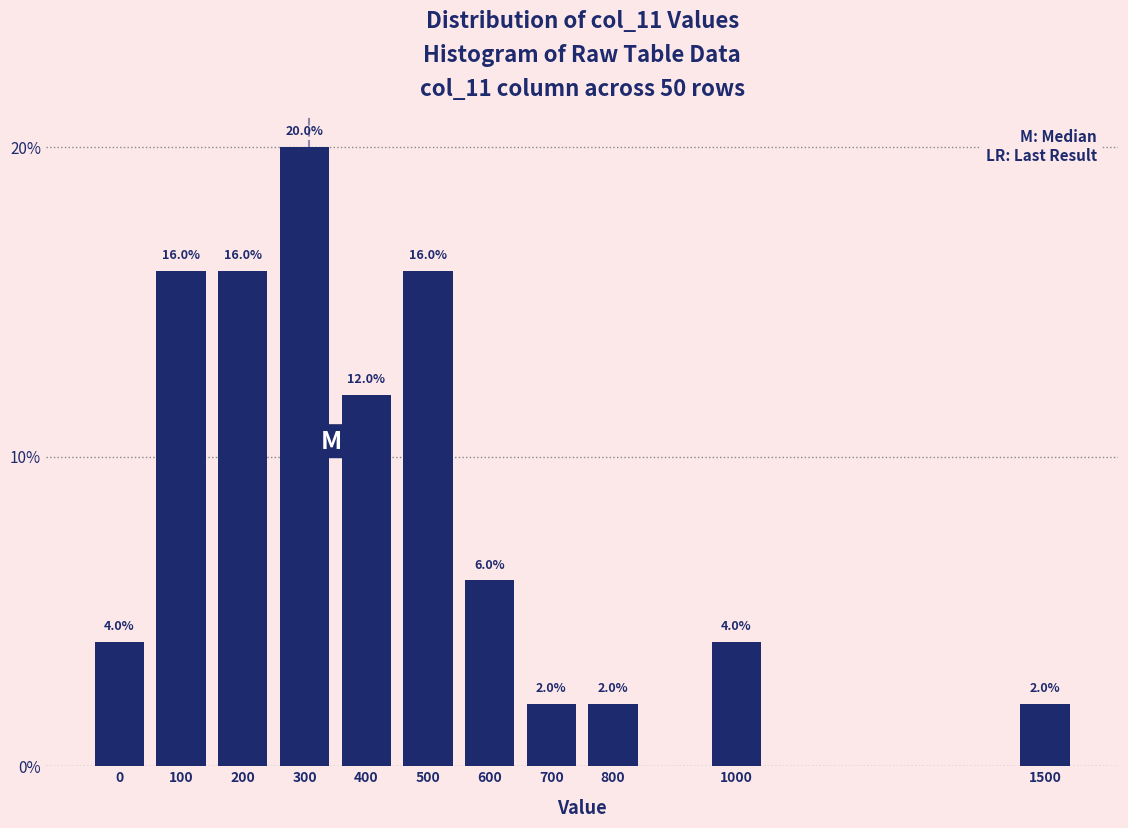

Reading left to right, what are all the values shown in this chart?

4	16	16	20	12	16	6	2	2	4	2